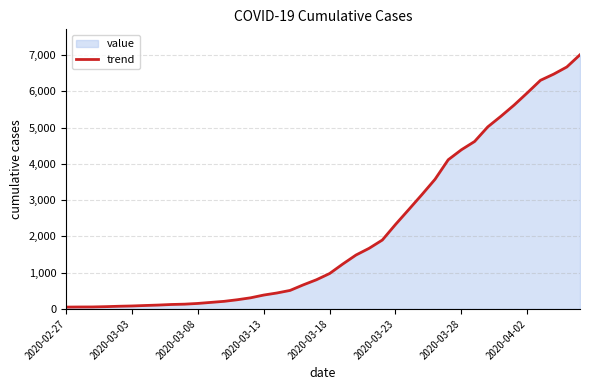

Reading left to right, what are all the values shown in this chart?

51	54	55	63	74	82	95	107	123	132	152	181	210	254	307	383	440	511	664	805	977	1239	1487	1673	1901	2330	2739	3152	3577	4115	4391	4619	5022	5315	5624	5961	6307	6477	6675	7012